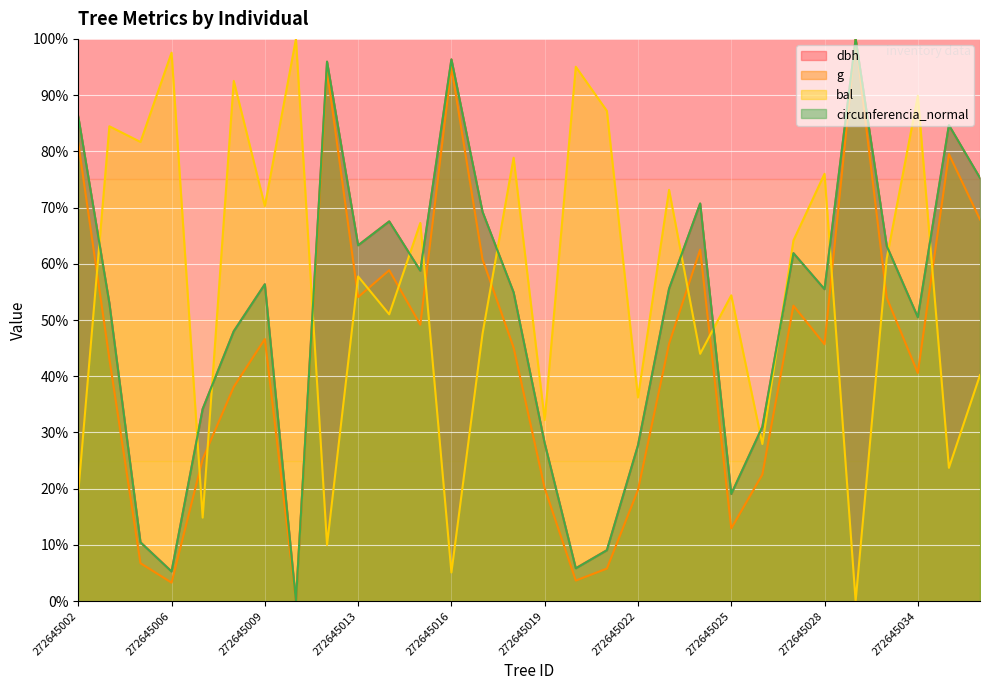

At which label is bal closest to 50?

272645014